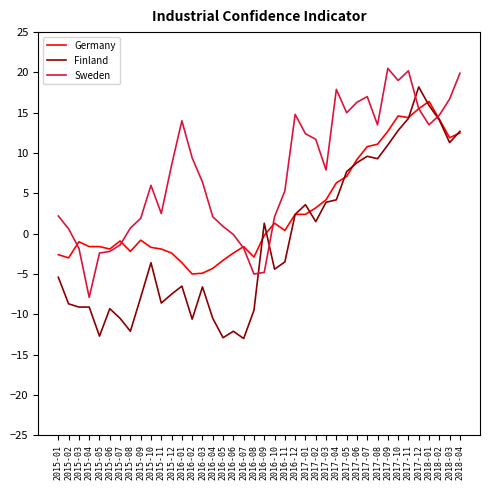

True or false: Sweden and Germany cross at least once.

True